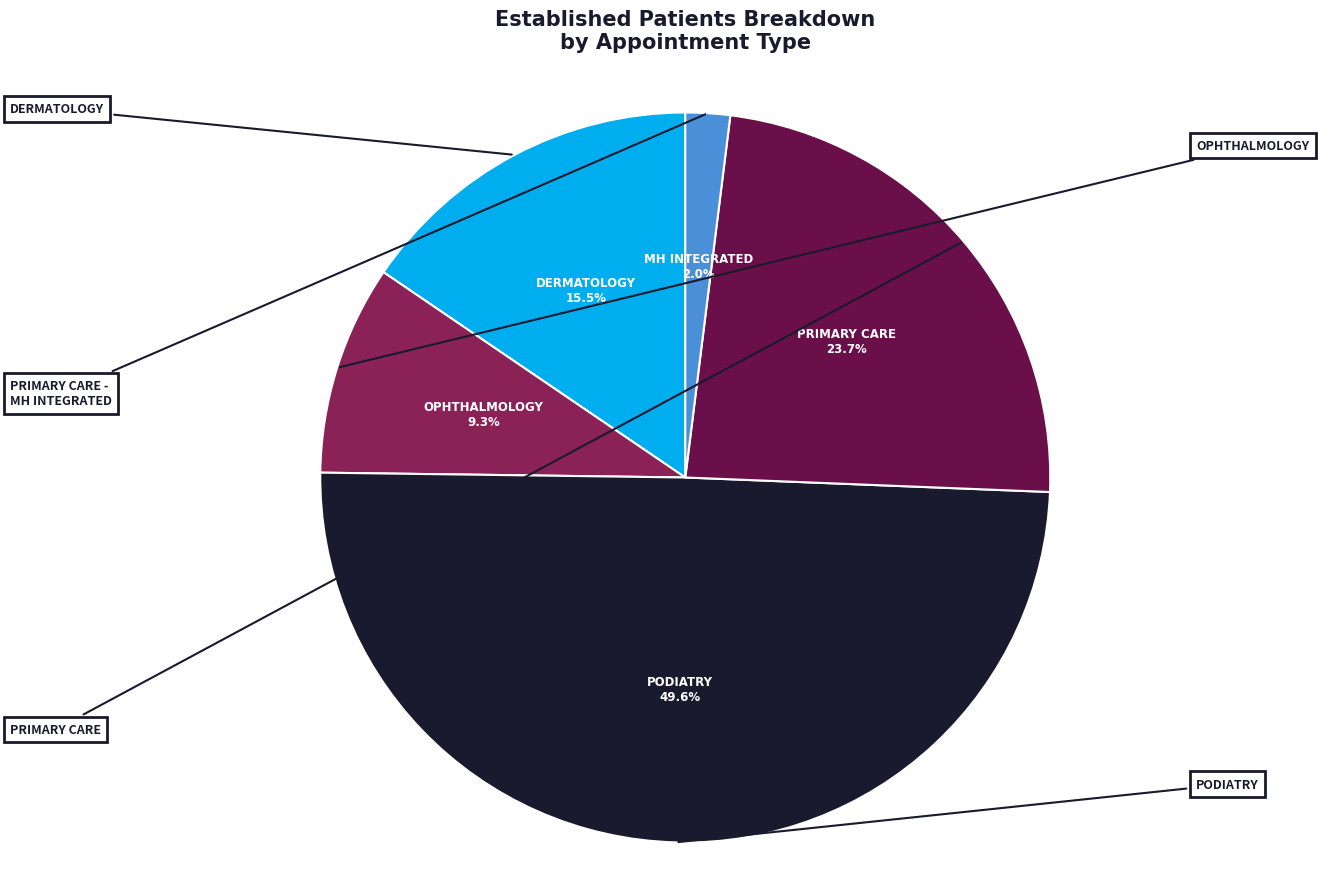

Does any single category account for the majority?

No